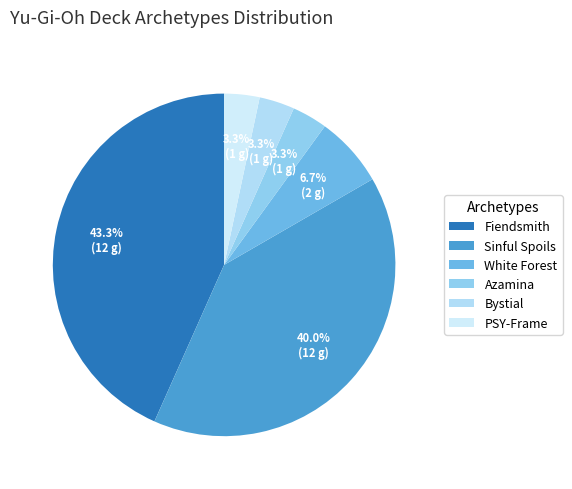

To the nearest percent, what portion does Fiendsmith represent?

43%